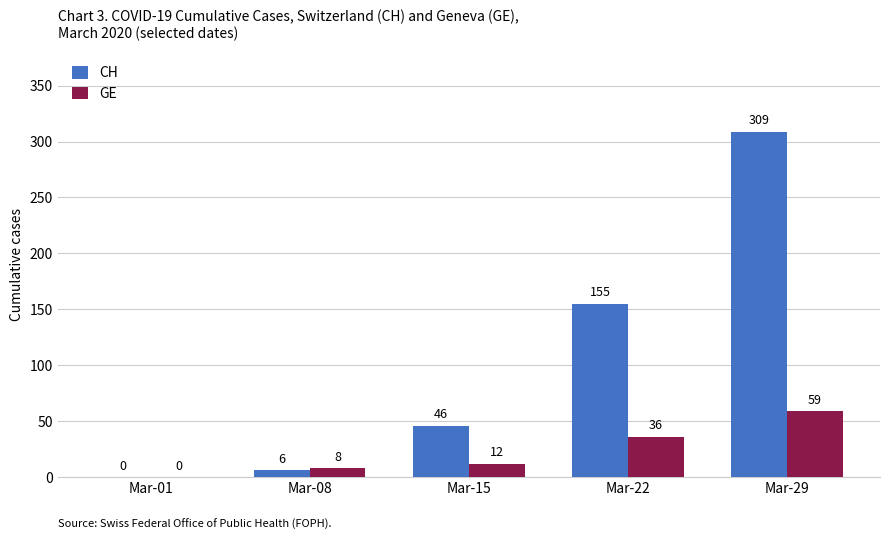

How many series are shown in this chart?

2